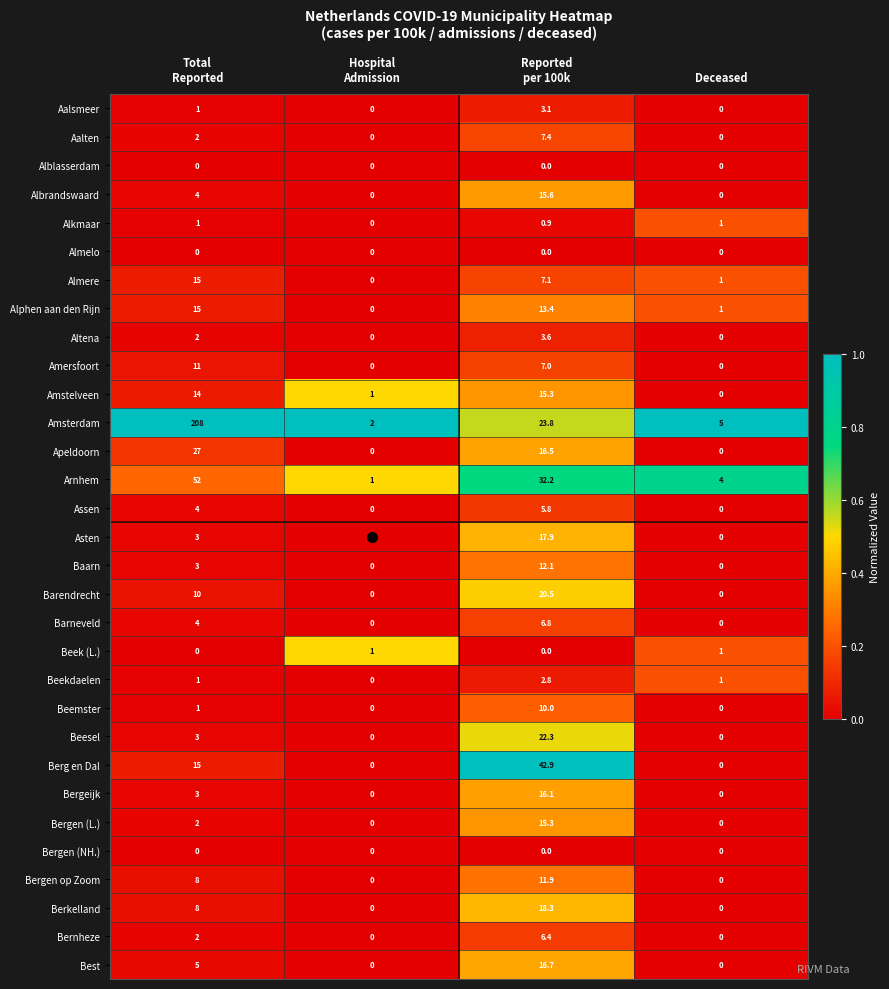

Which series has the widest spread of values?

Amsterdam